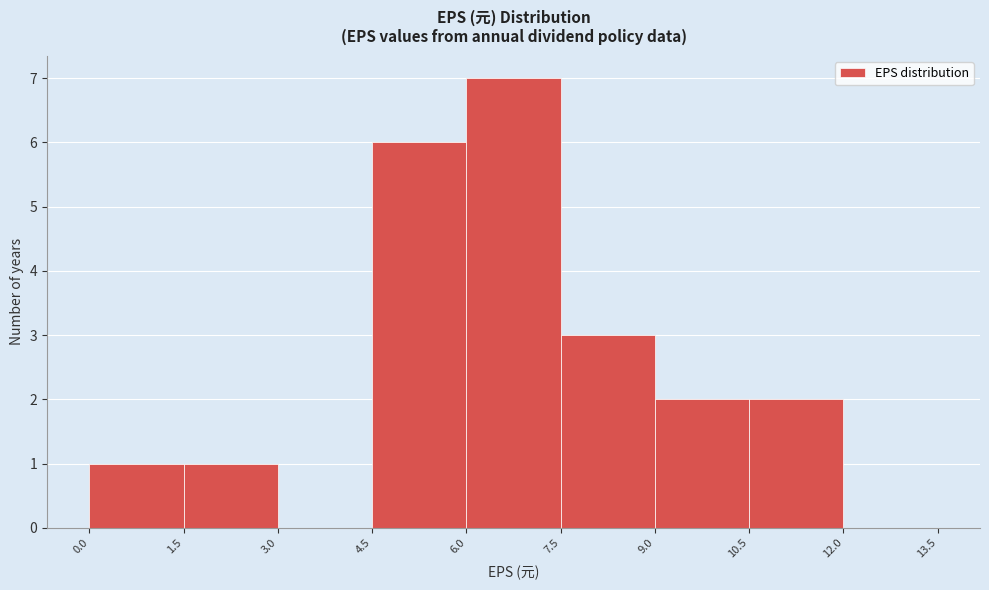

Reading left to right, list every bar in this chart as the range it spans on the x-axis followed by its height. The values are not printed on the chart, so give them approximately, as read against the axis.

0.0 to 1.5: 1
1.5 to 3.0: 1
3.0 to 4.5: 0
4.5 to 6.0: 6
6.0 to 7.5: 7
7.5 to 9.0: 3
9.0 to 10.5: 2
10.5 to 12.0: 2
12.0 to 13.5: 0